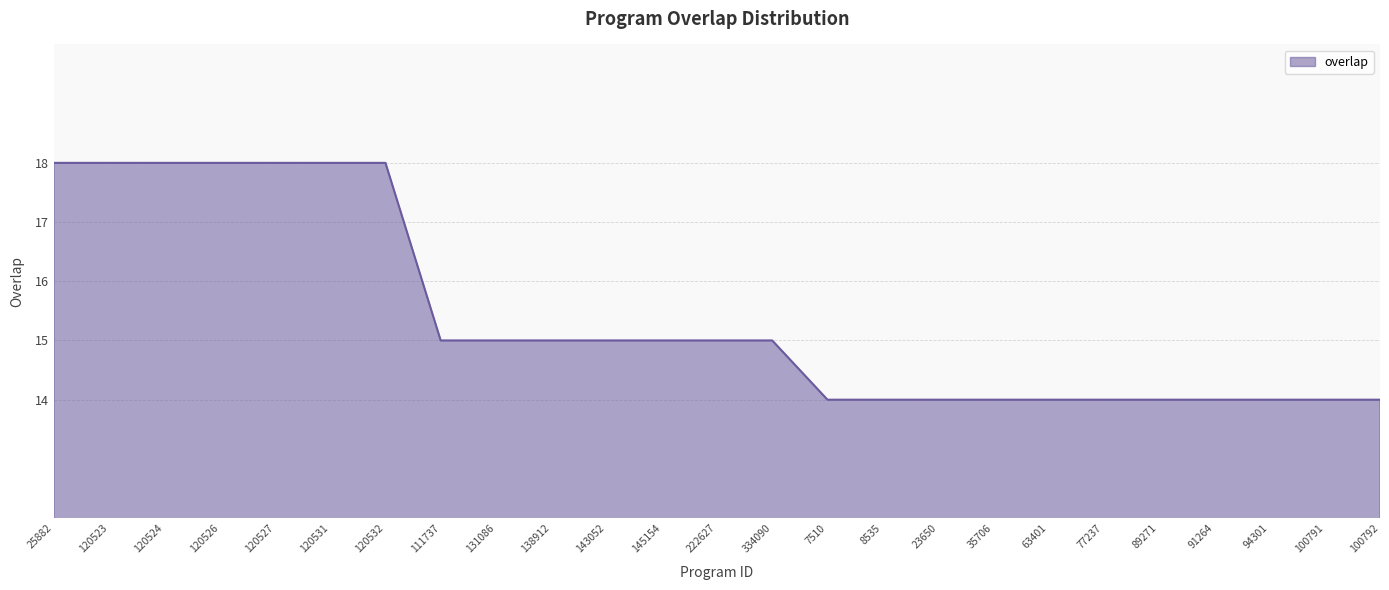

What position from the left is 8535?

16